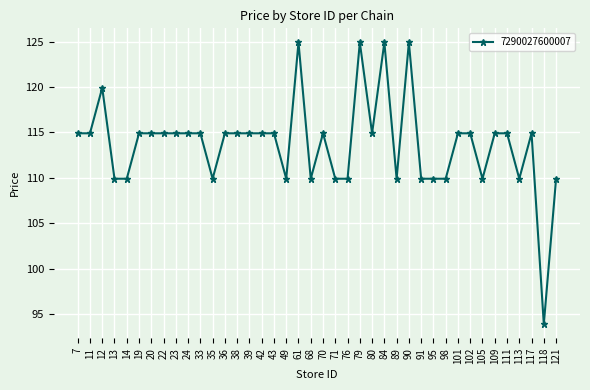

The chart shows a value of 114.9 at 36. True or false?

True